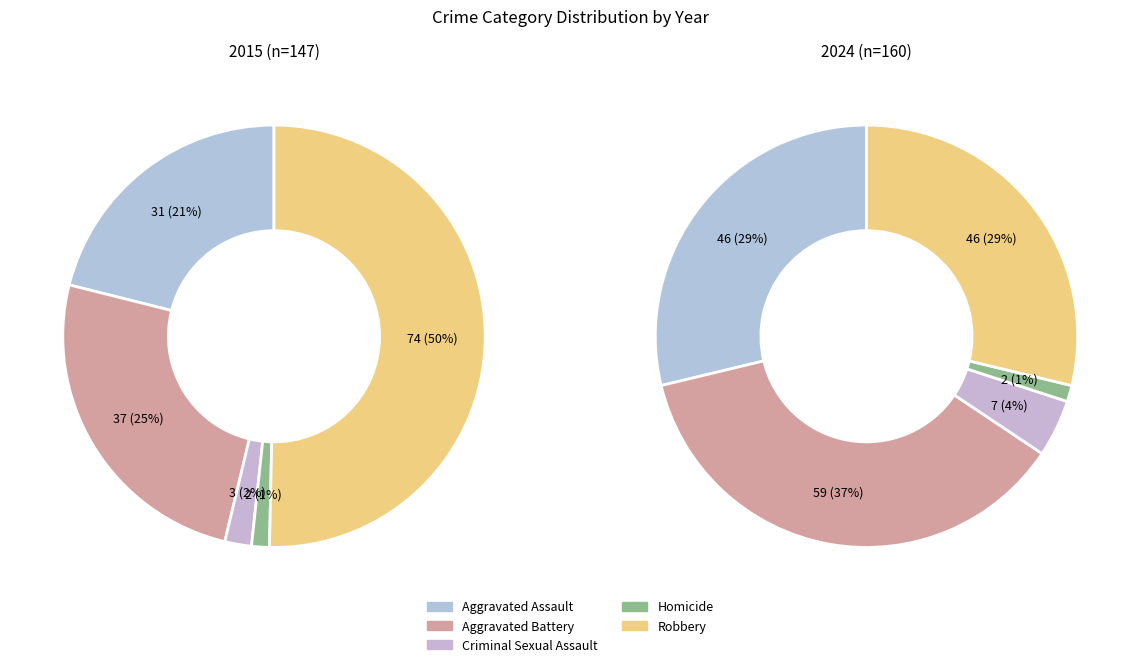

Does Criminal Sexual Assault represent more than half of the total?

No